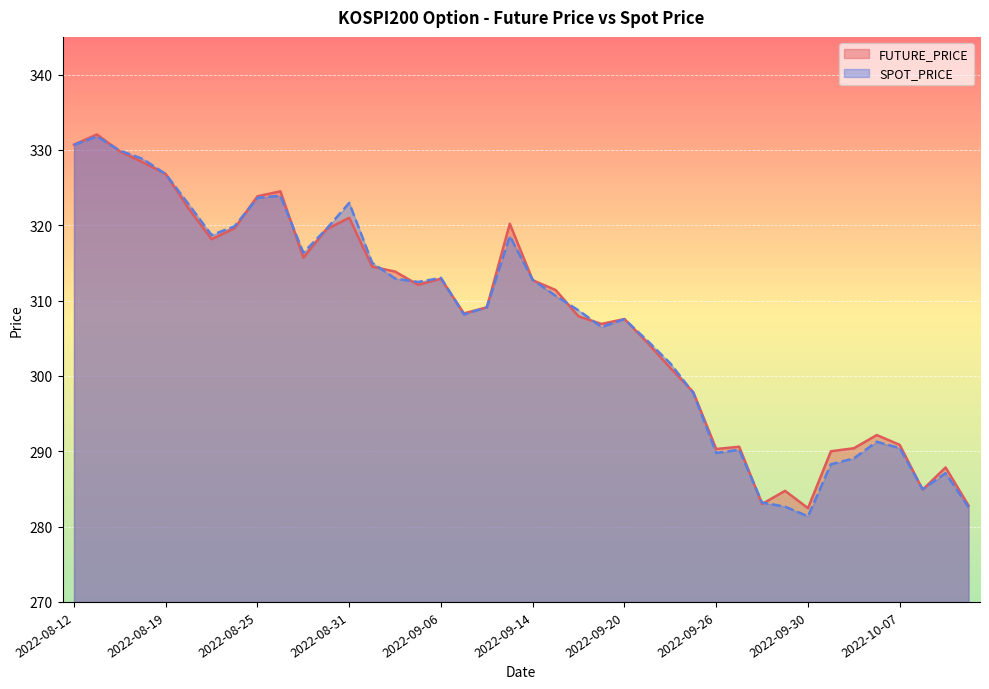

At which category does the chart reach its peak across all series?

2022-08-16